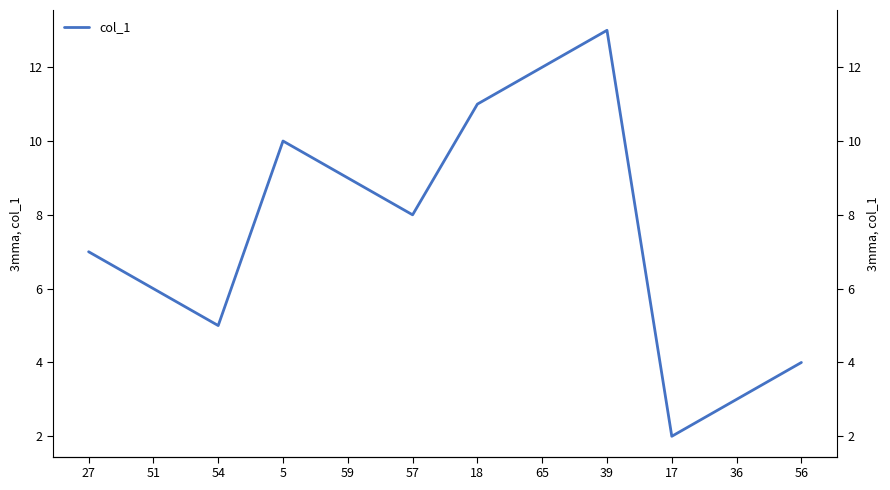

Reading left to right, extract all data points from this chart.

27=7.0	51=6.0	54=5.0	5=10.0	59=9.0	57=8.0	18=11.0	65=12.0	39=13.0	17=2.0	36=3.0	56=4.0